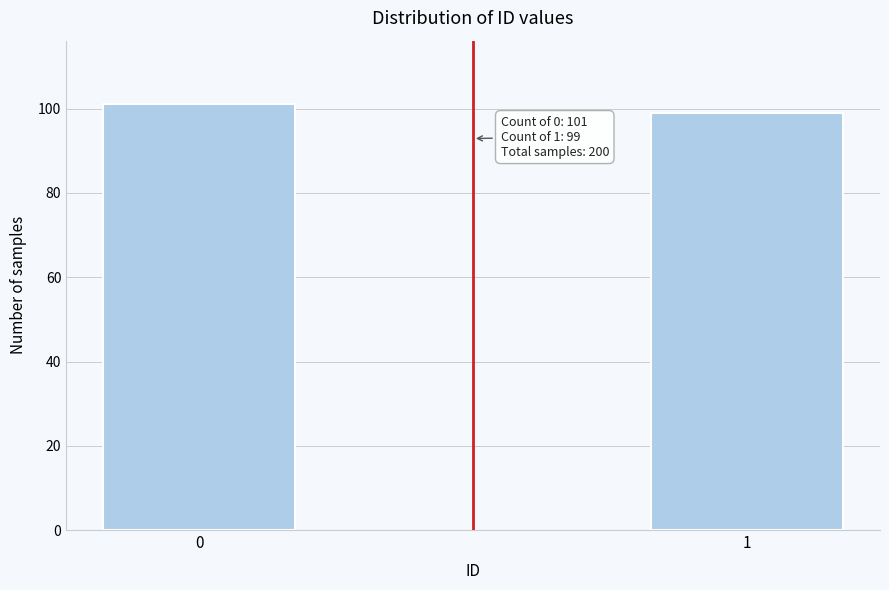

Reading left to right, extract all data points from this chart.

101	99